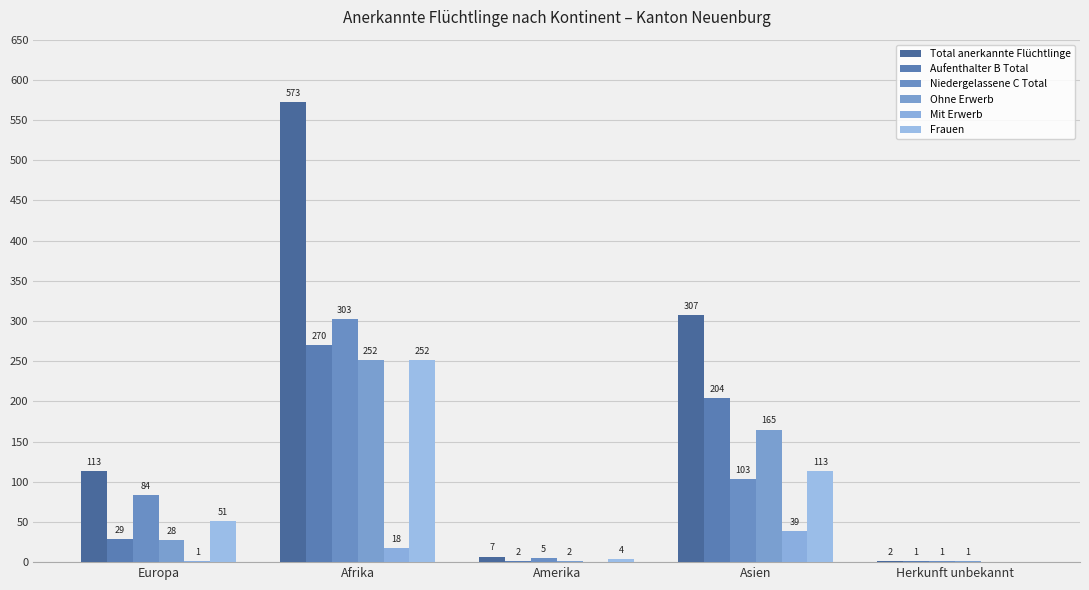

What is the label of the 1st bar from the right?

Herkunft unbekannt